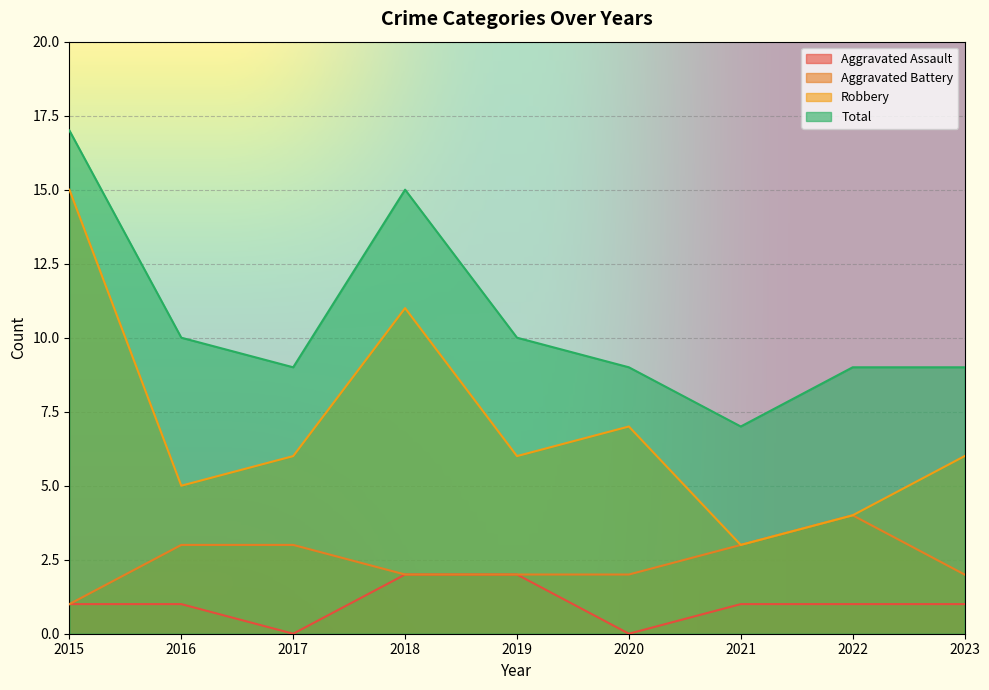

What is the sum of the Aggravated Battery values at 2019 and 2015?

3